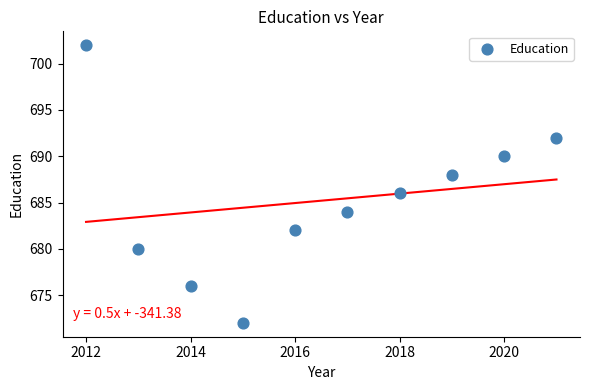

What is the average Y value?

685